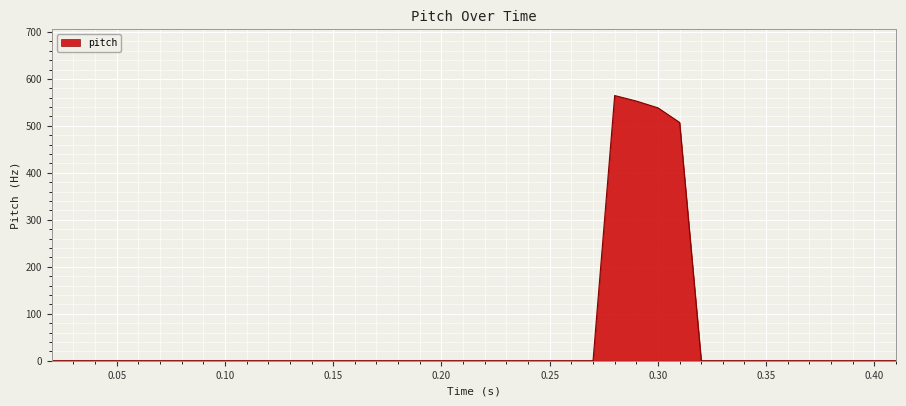

What is the difference between the maximum and minimum values?

564.6